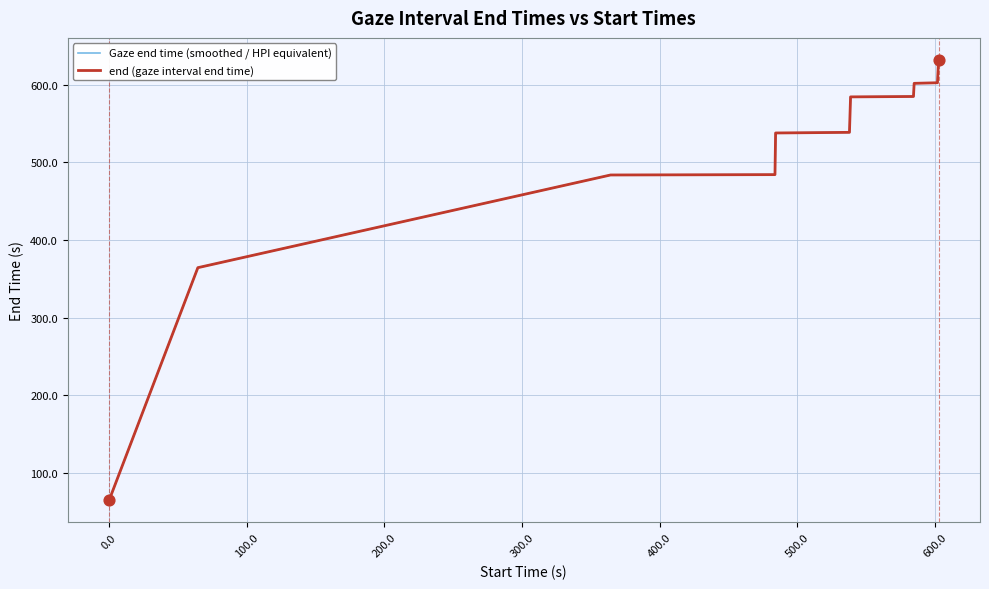

Is this an area chart (filled region under the line)?

No